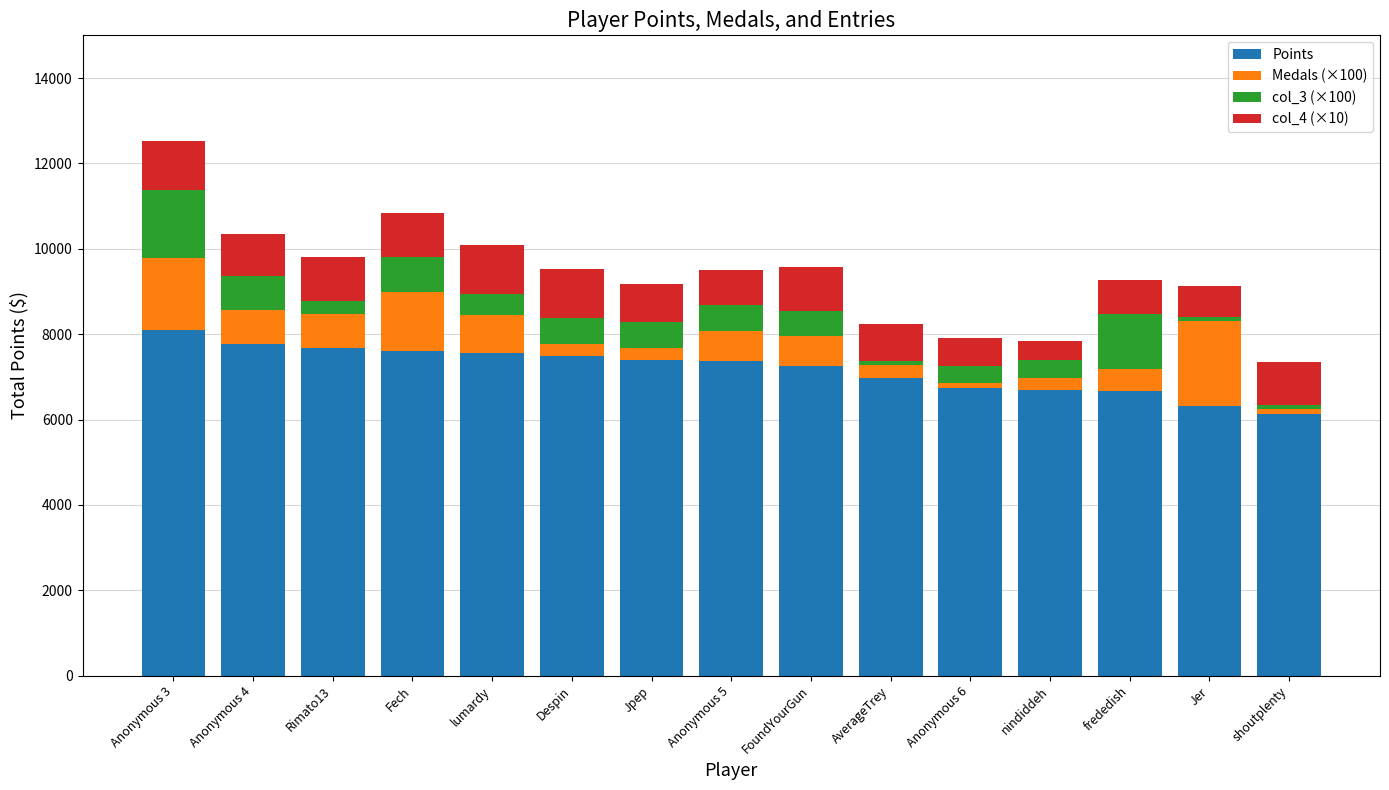

What is the sum of all Points values?

107685